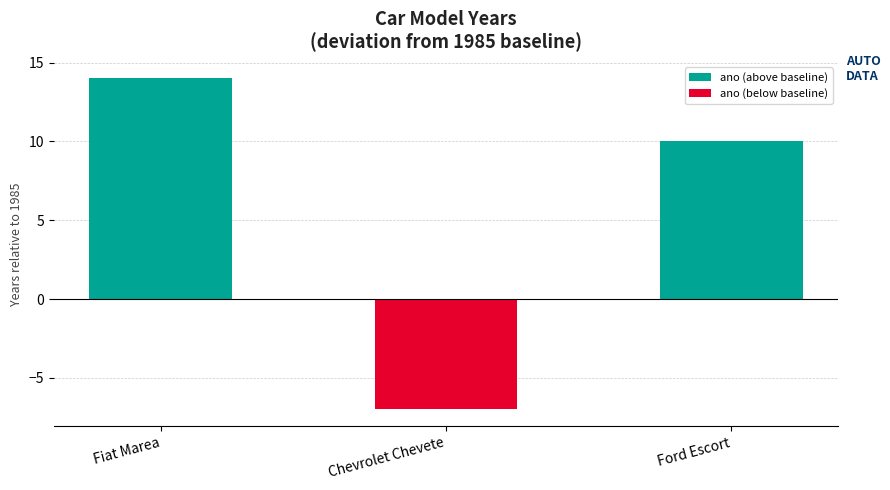

What is the label of the 2nd bar from the right?

Chevrolet Chevete